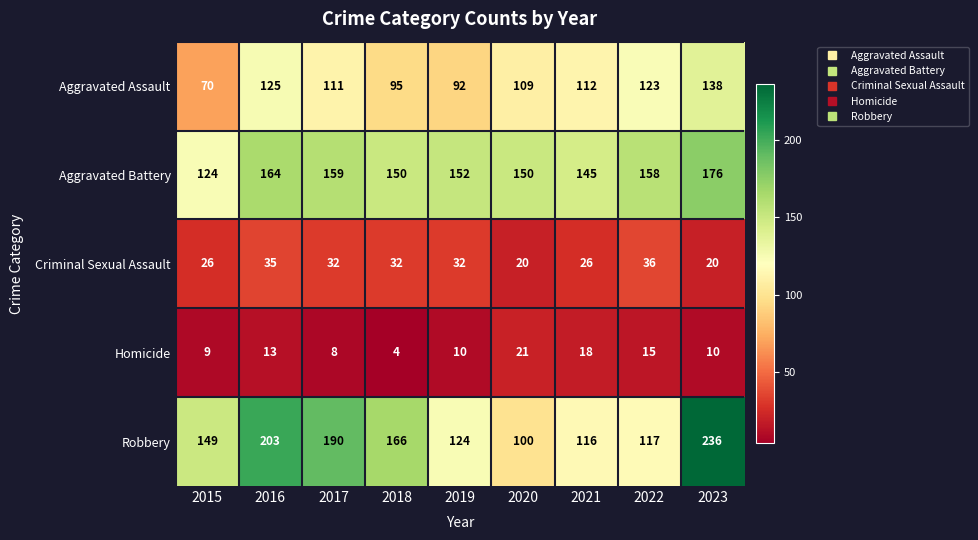

Which series has the largest total across all categories?

Robbery